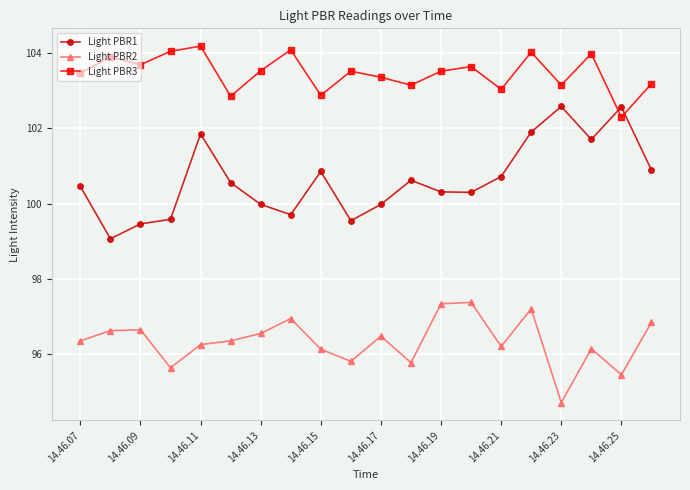

Which series has the largest total across all categories?

Light PBR3